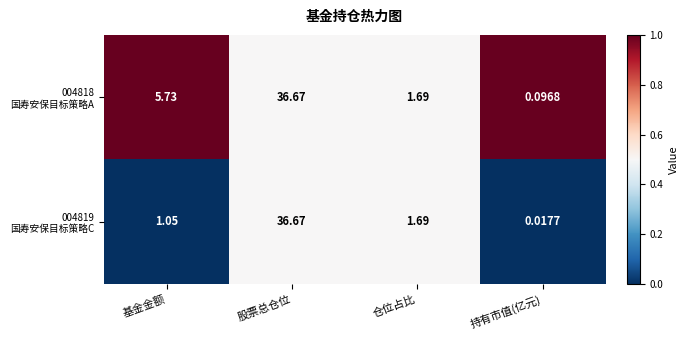

At which category is the sum across all series the highest?

股票总仓位